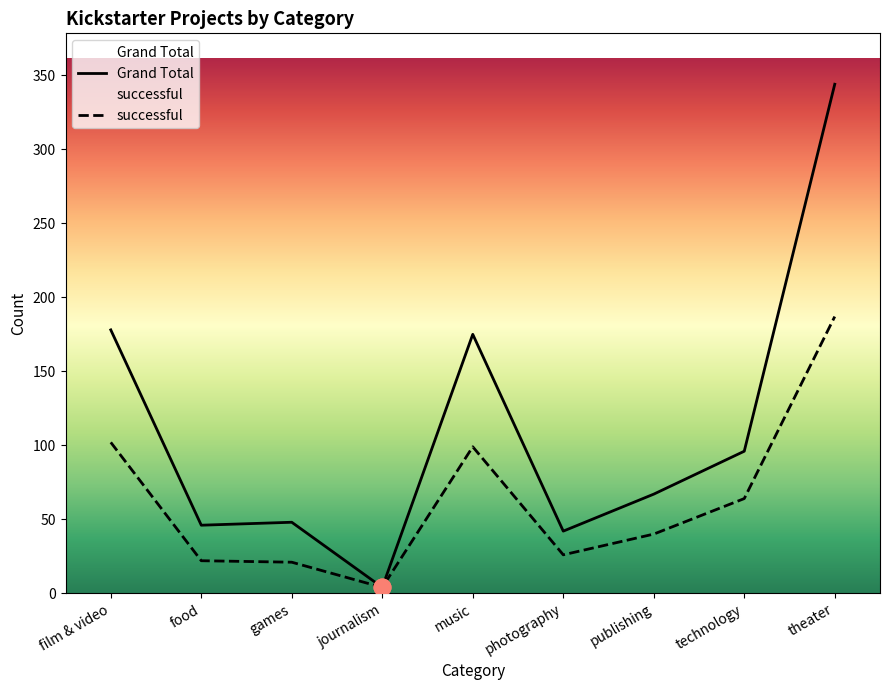

What is the label of the 3rd point from the right?

publishing